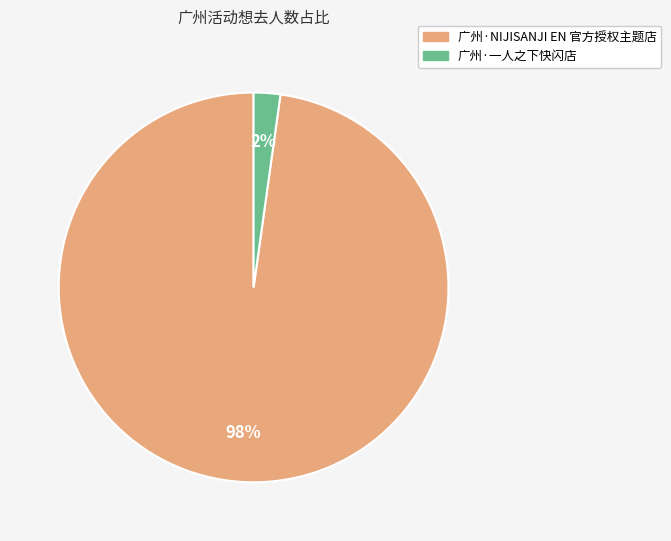

Rank the categories by value from lowest to highest.

广州·一人之下快闪店, 广州·NIJISANJI EN 官方授权主题店